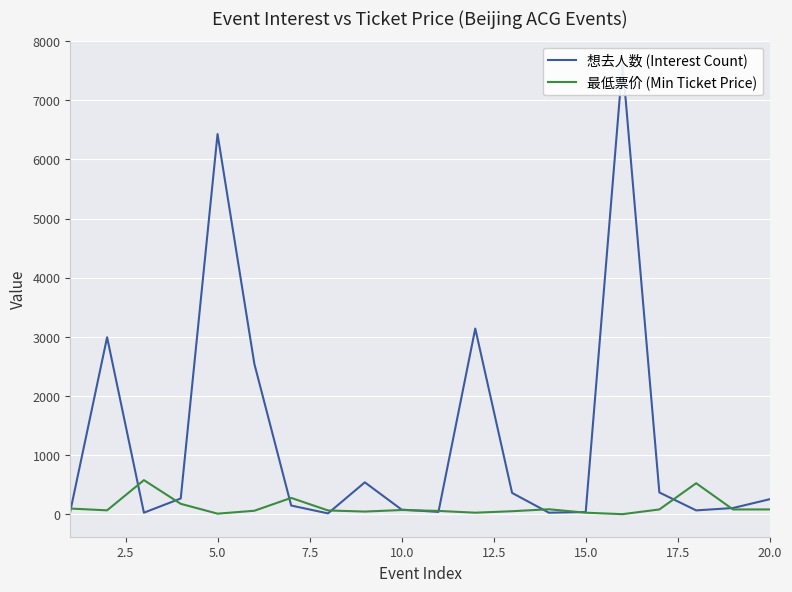

What is the highest value of the 最低票价 (Min Ticket Price) series?

580.0